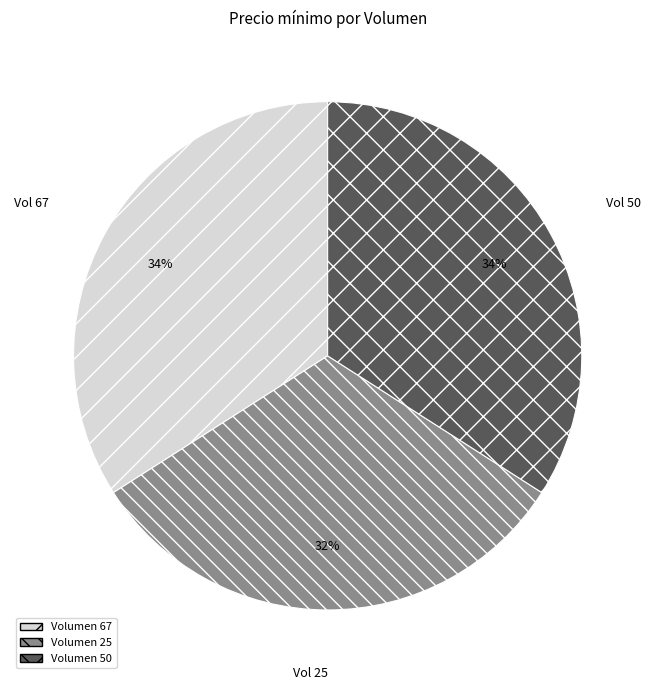

Is there a majority slice in this chart?

No